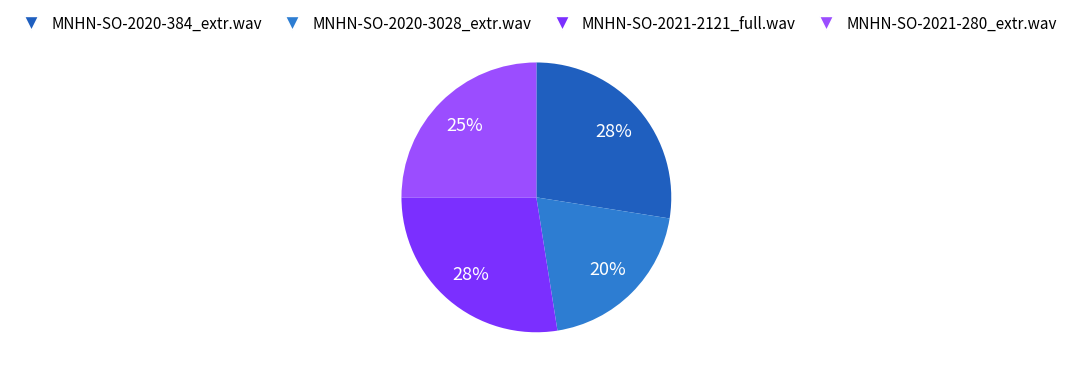

Is there any slice that represents more than half of the pie?

No